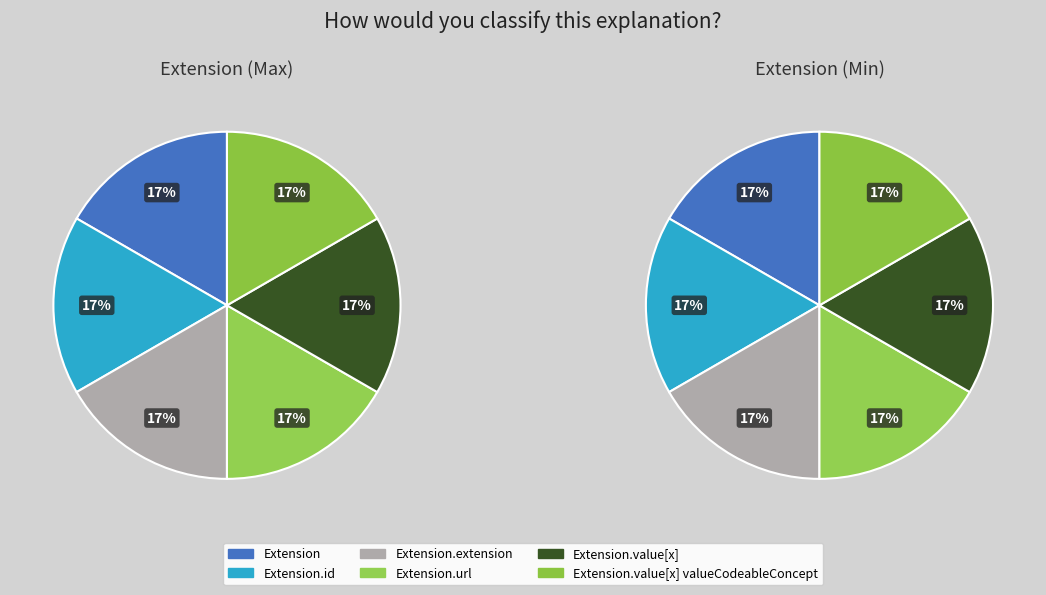

Is there any slice that represents more than half of the pie?

No